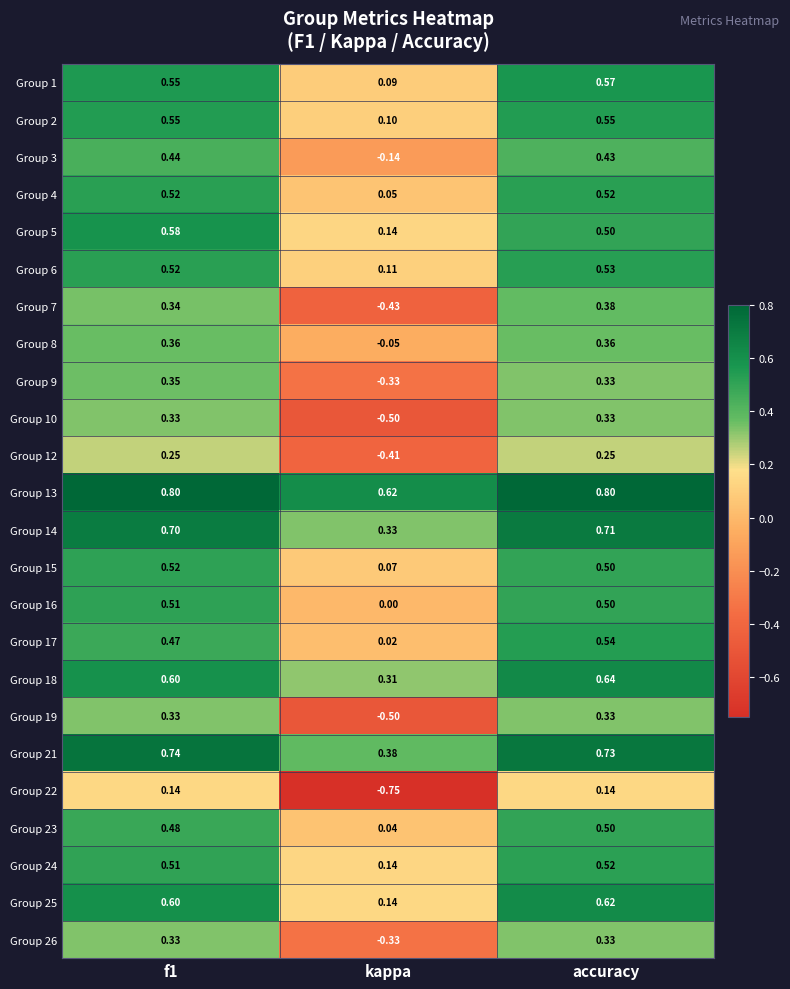

At which label is Group 2 closest to 0?

kappa